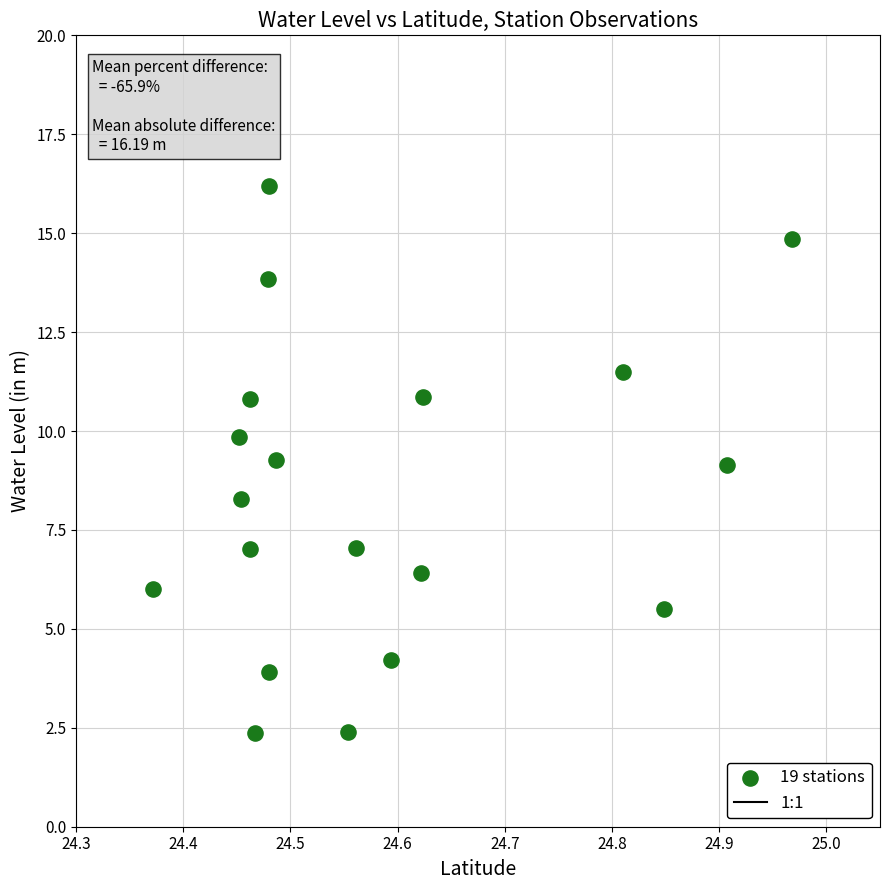

What is the range of Y values (max minus min)?

13.8